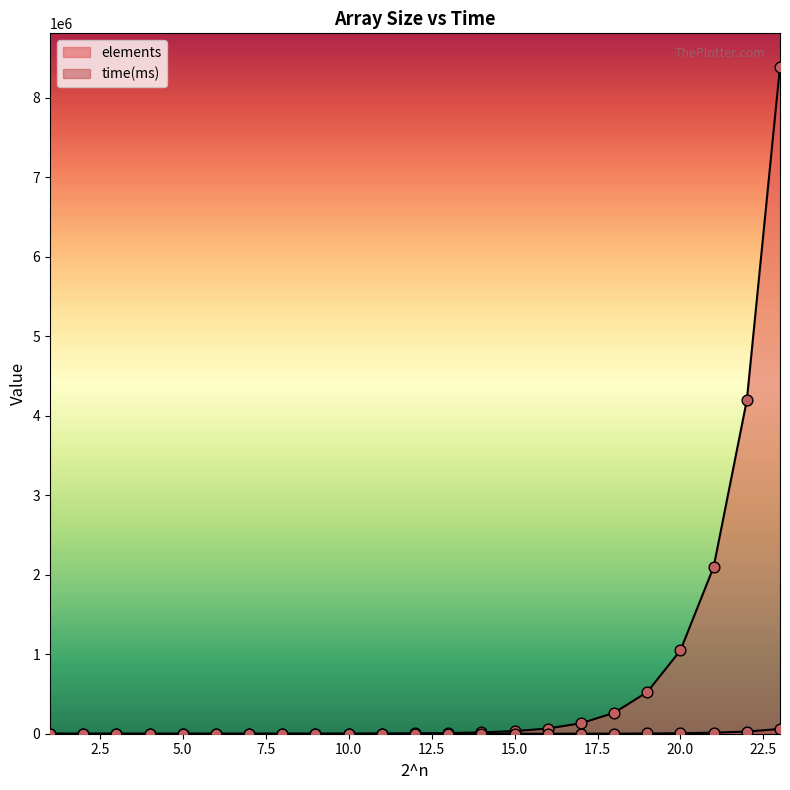

At how many categories does at least one series exceed 2696755?

2